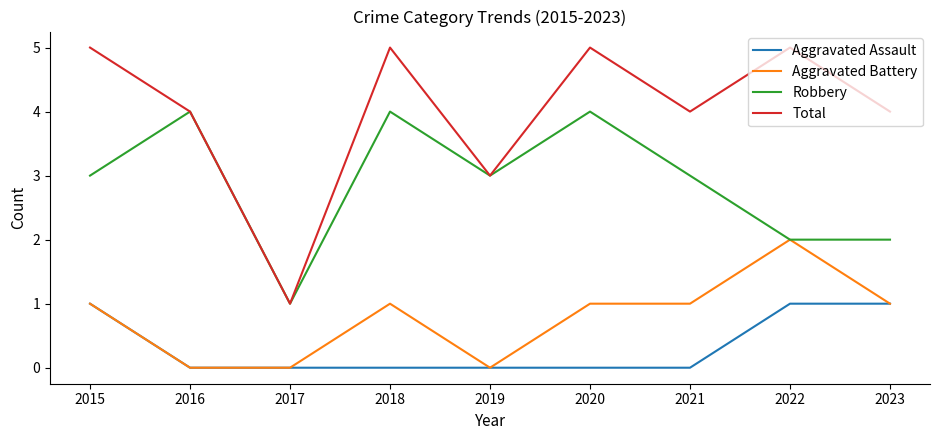

The Aggravated Battery series shows 1 at 2015. True or false?

True